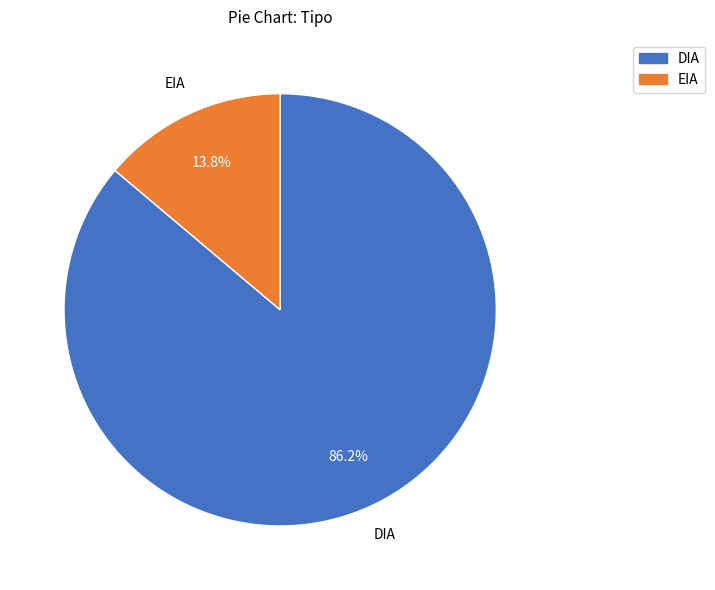

To the nearest percent, what is the difference between the largest and smallest slice percentages?

72%